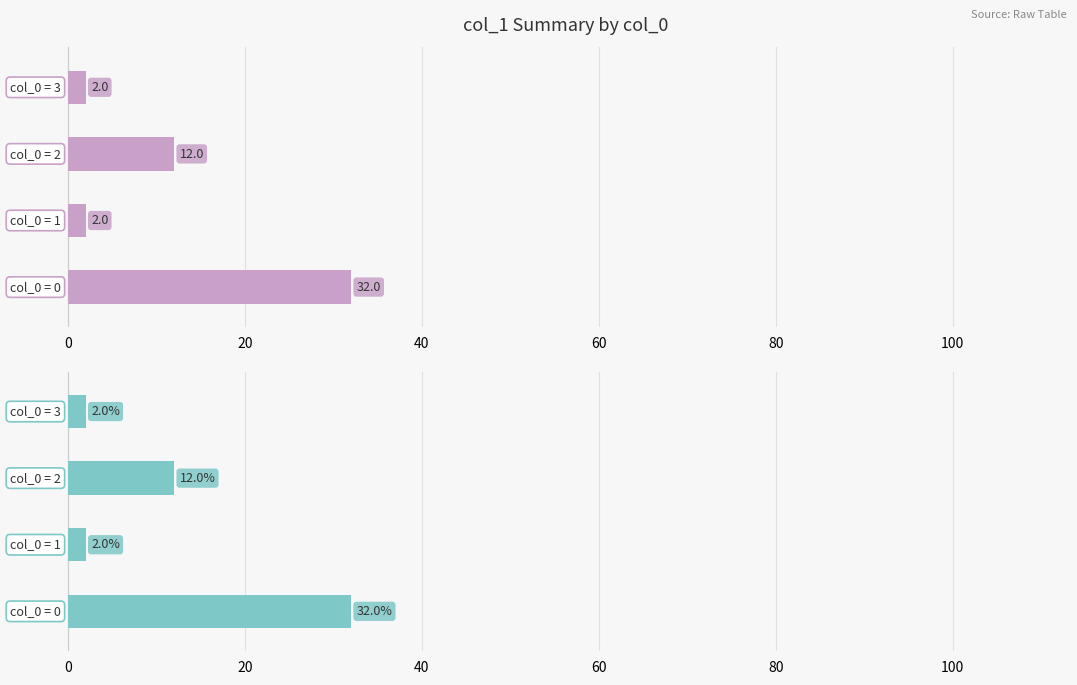

The value at 40 is 3. True or false?

False